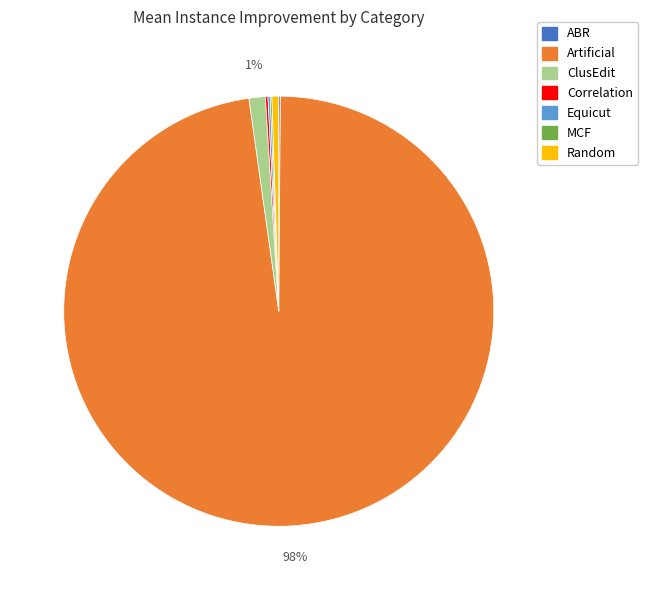

Which slice is the largest?

Artificial